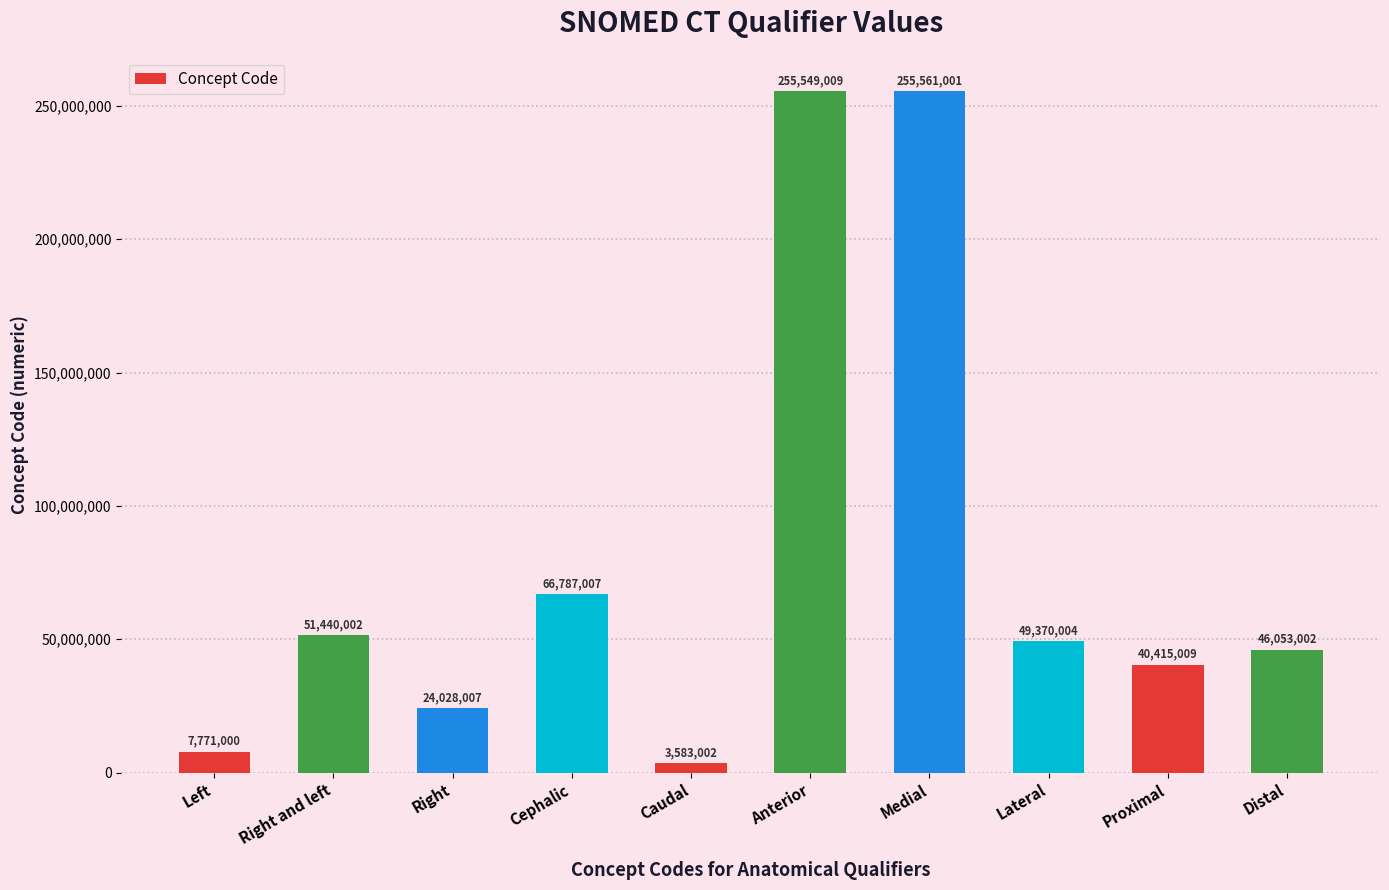

Is it true that the value at Distal is 77497341?

False